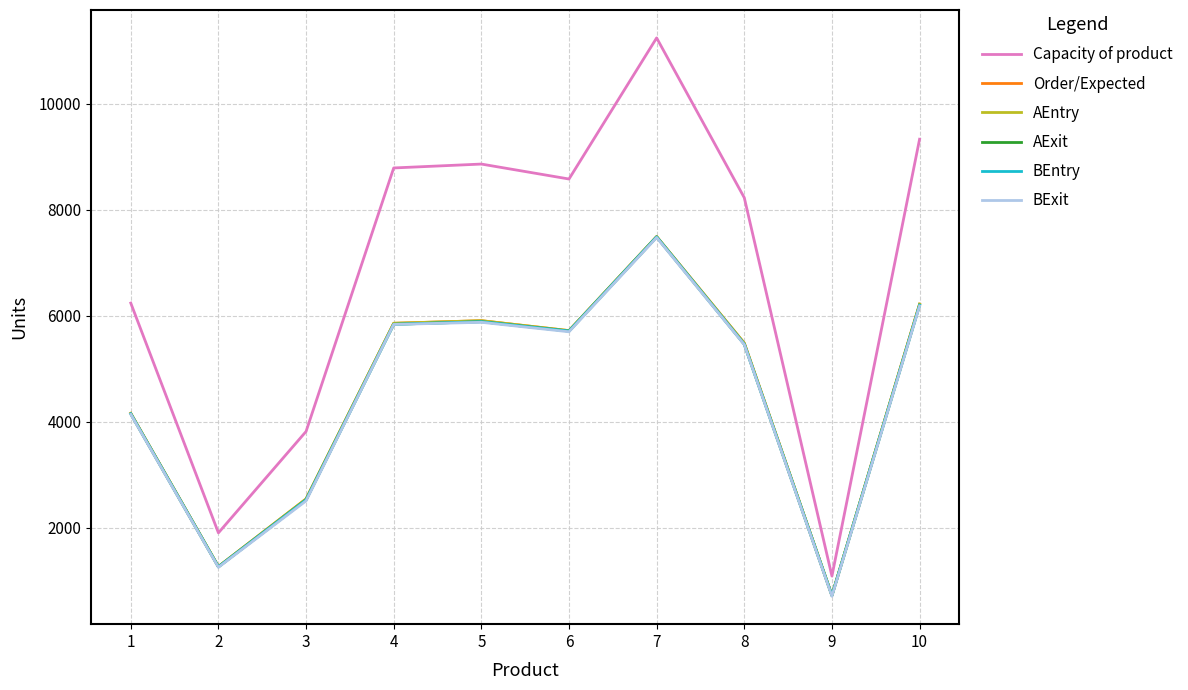

Does the chart have visible grid lines?

Yes